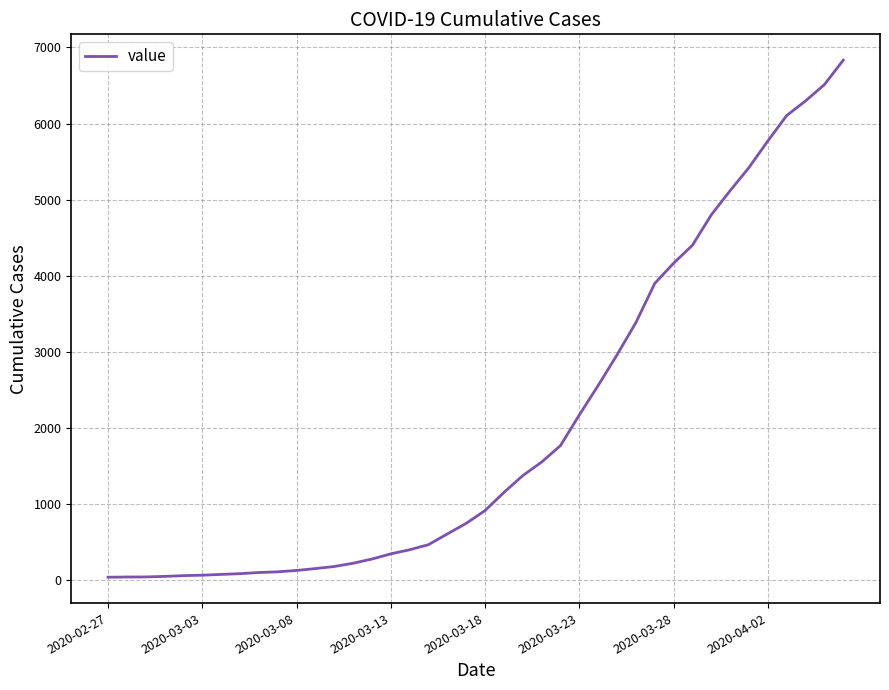

What is the greatest value displayed?

6833